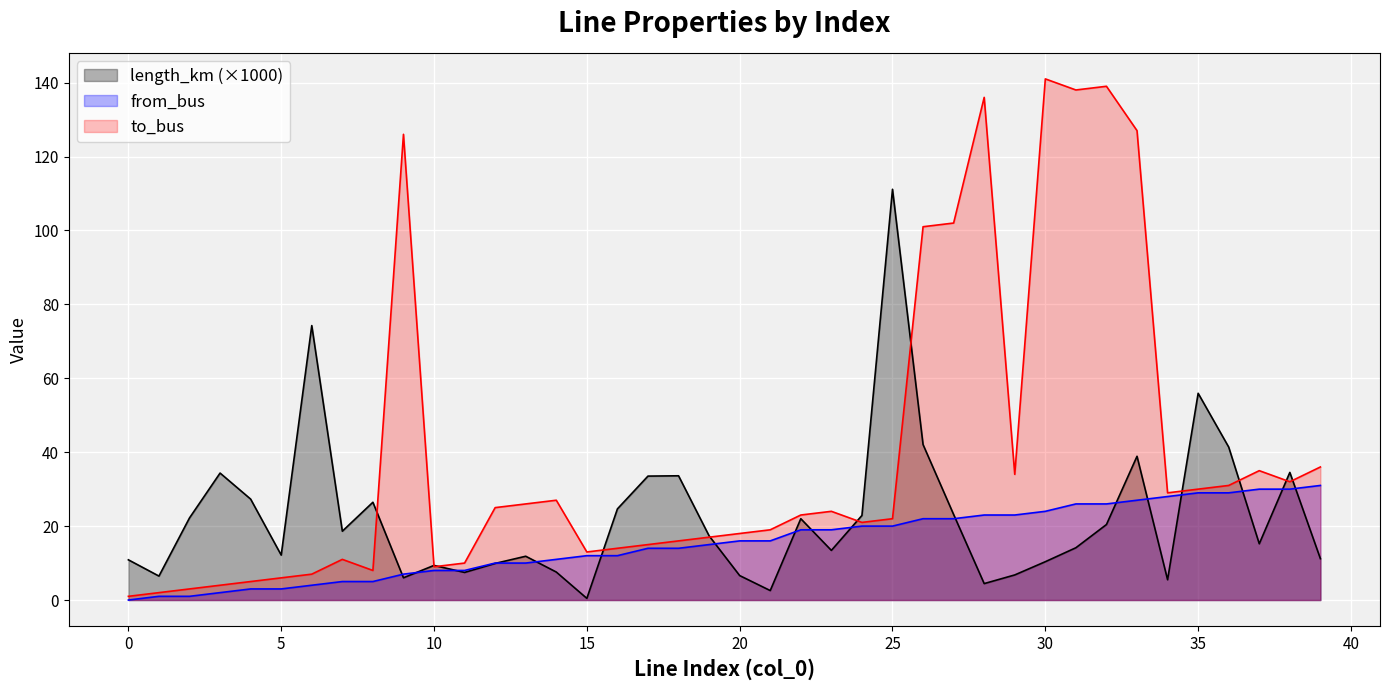

Which series has the largest total across all categories?

to_bus